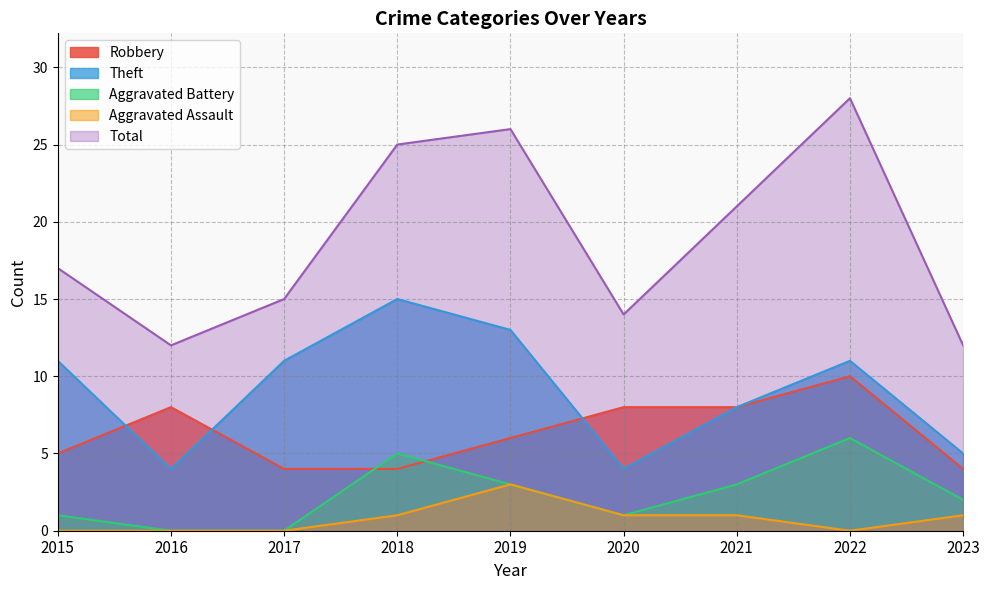

What is the value of the Robbery point at the 7th from the left?

8